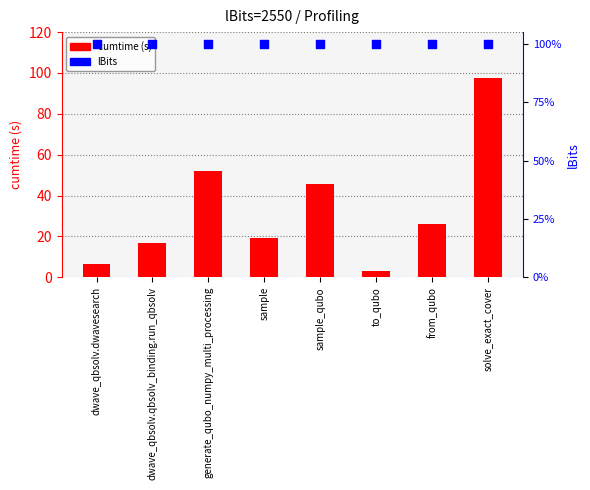

Which series has the widest spread of Y values?

cumtime